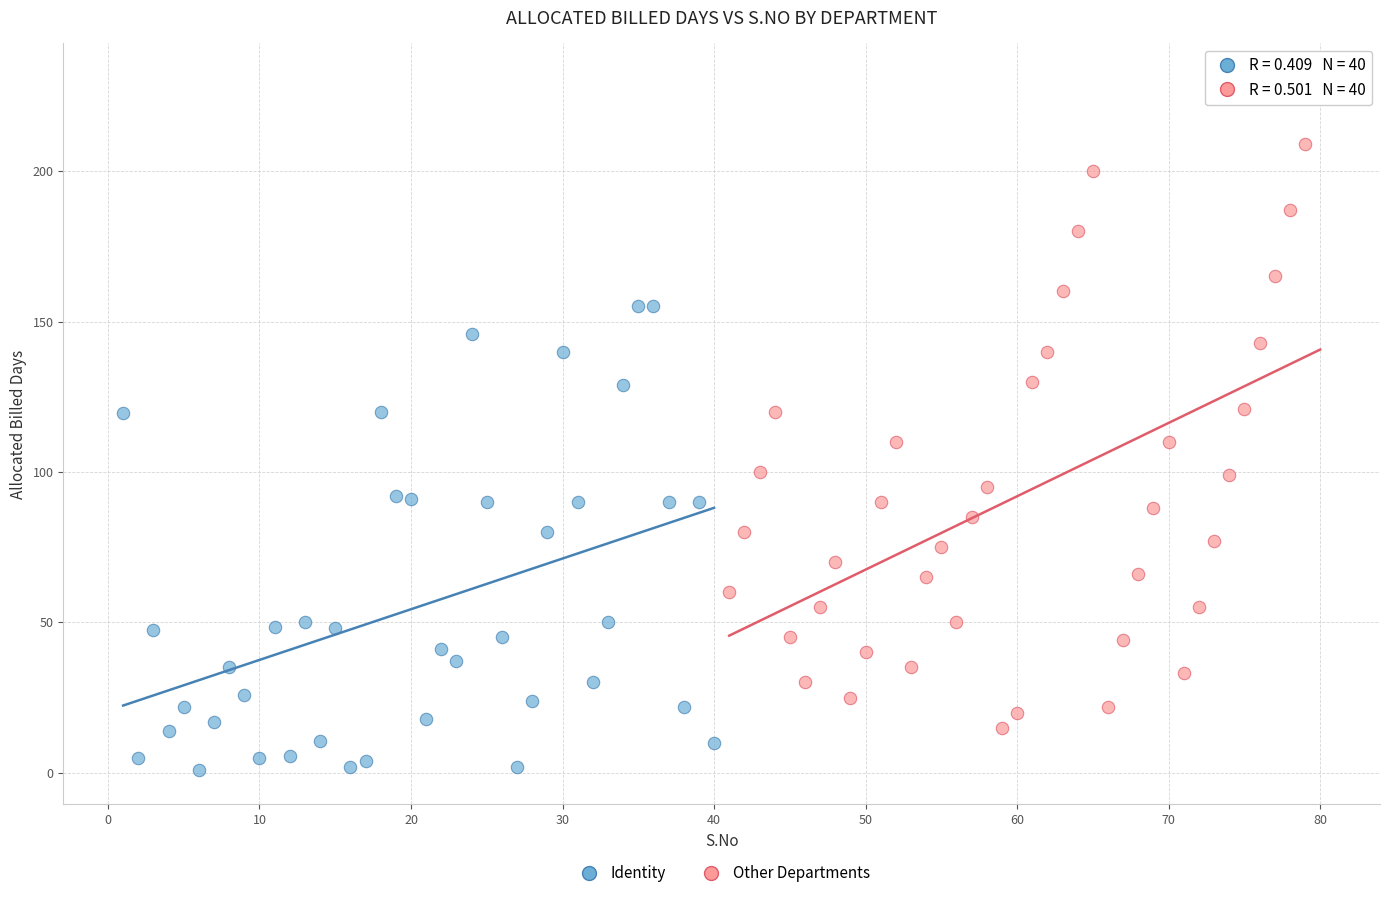

Which series reaches the maximum Y coordinate?

Other Departments